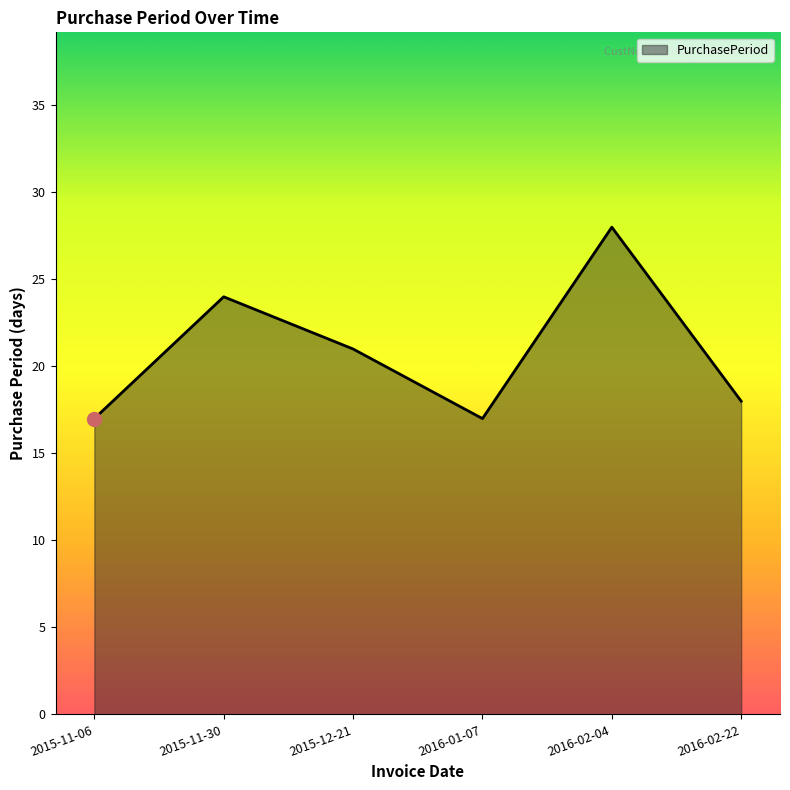

What position from the left is 2016-02-04?

5